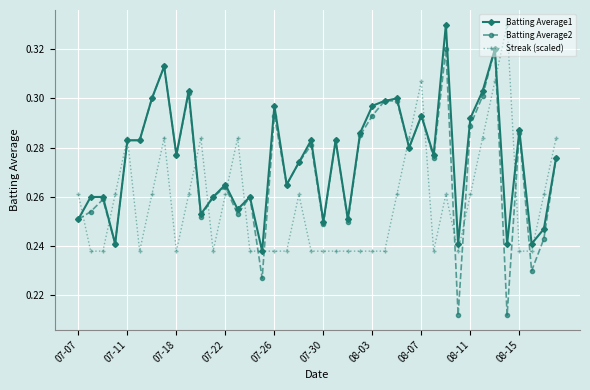

Which series has the widest spread of values?

Batting Average2